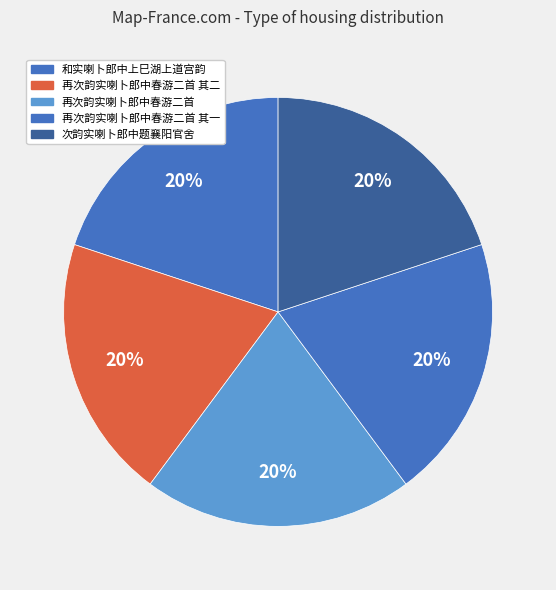

How many segments does this pie chart have?

5